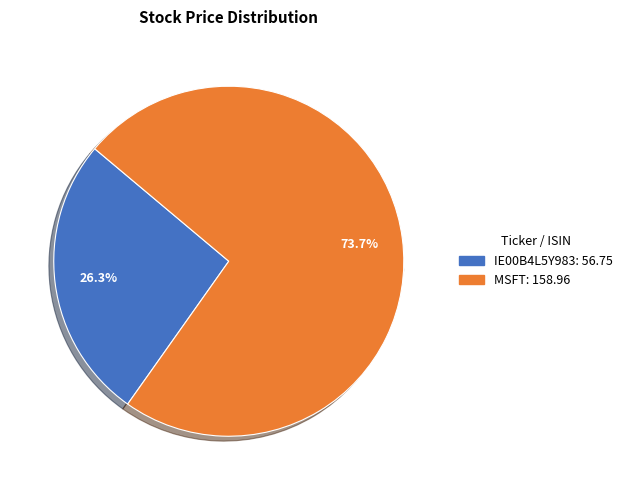

What is the largest slice in the pie chart?

MSFT